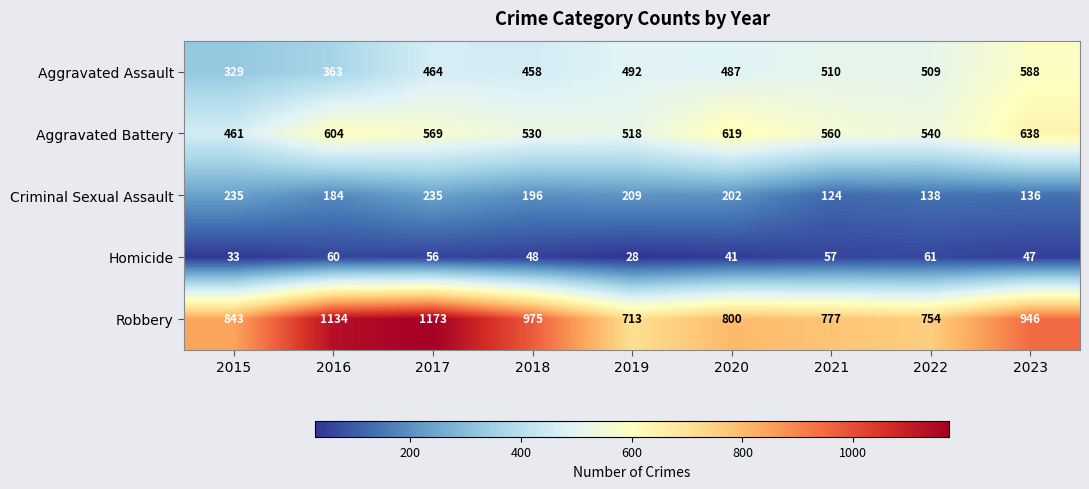

What is the sum of the Aggravated Assault values at 2020 and 2017?

951